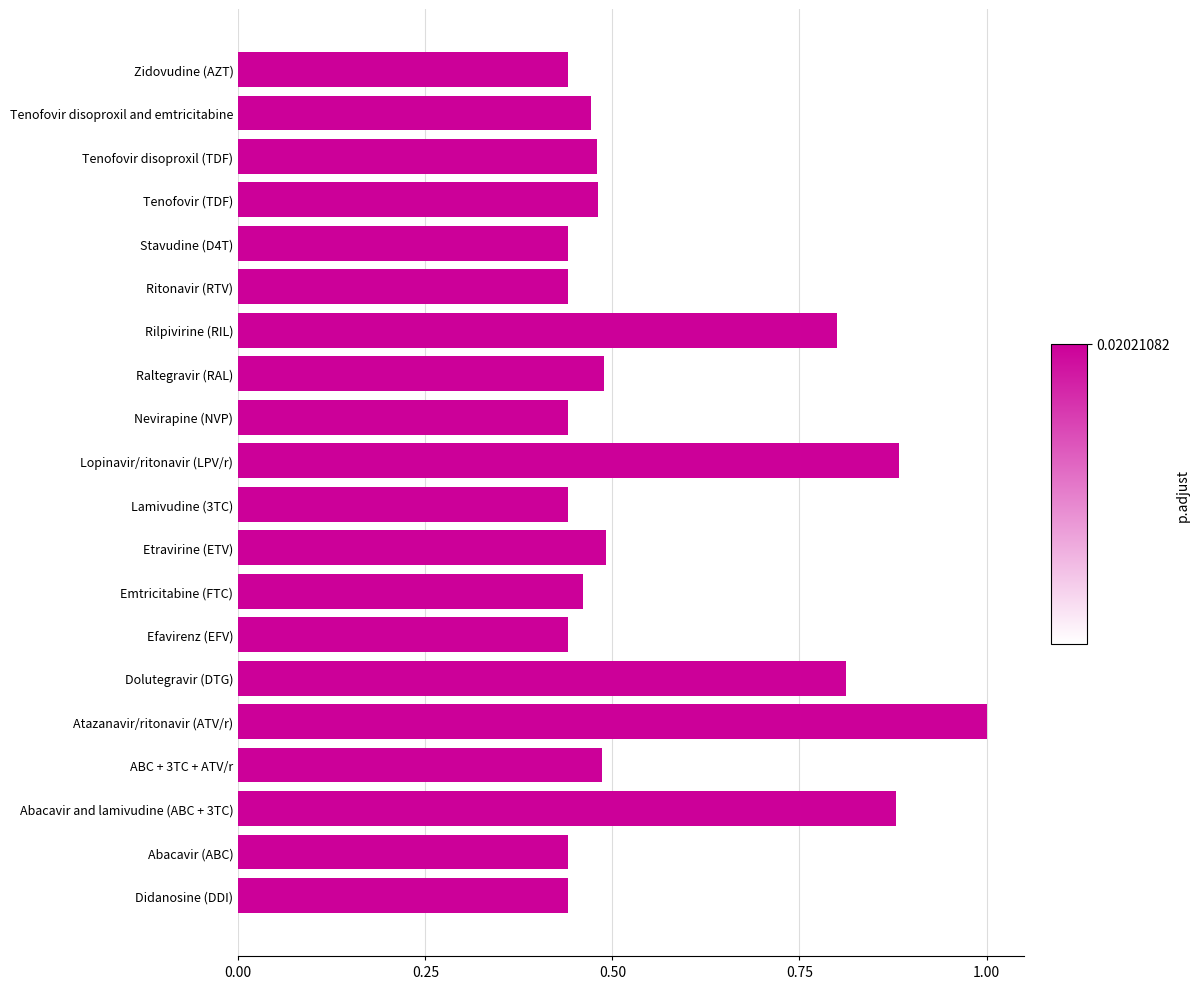

What is the sum of all values?

11.3